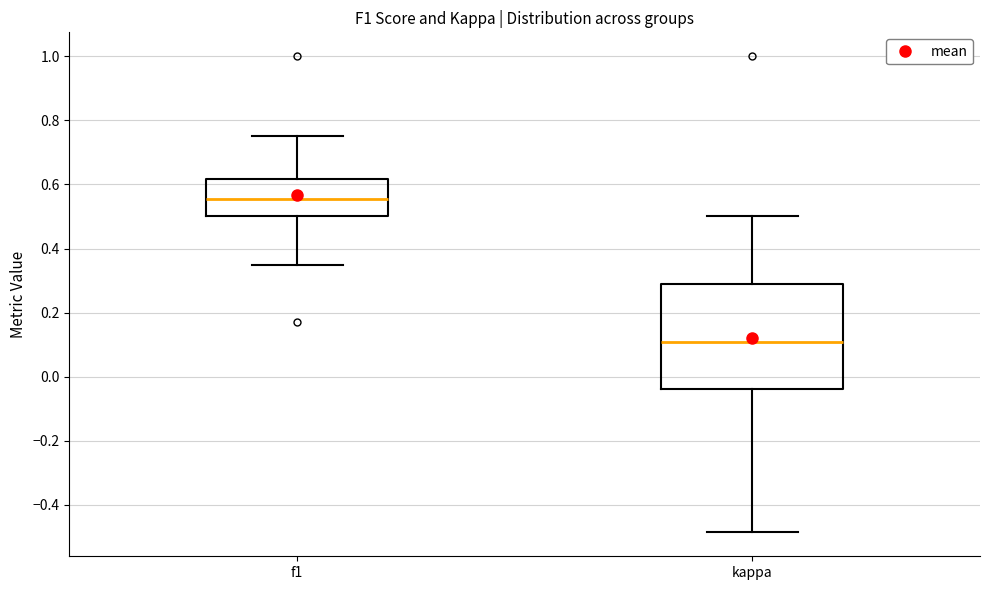

Reading left to right, transcribe this box plot: for each box, give where its median line is, the range the box spans, and where its two whiskers end, as read against the y-axis. The values are not printed on the chart, so give them approximately, as read against the axis.

f1: median 0.56, box 0.50 to 0.62, whiskers 0.36 to 0.76
kappa: median 0.10, box -0.04 to 0.28, whiskers -0.48 to 0.50